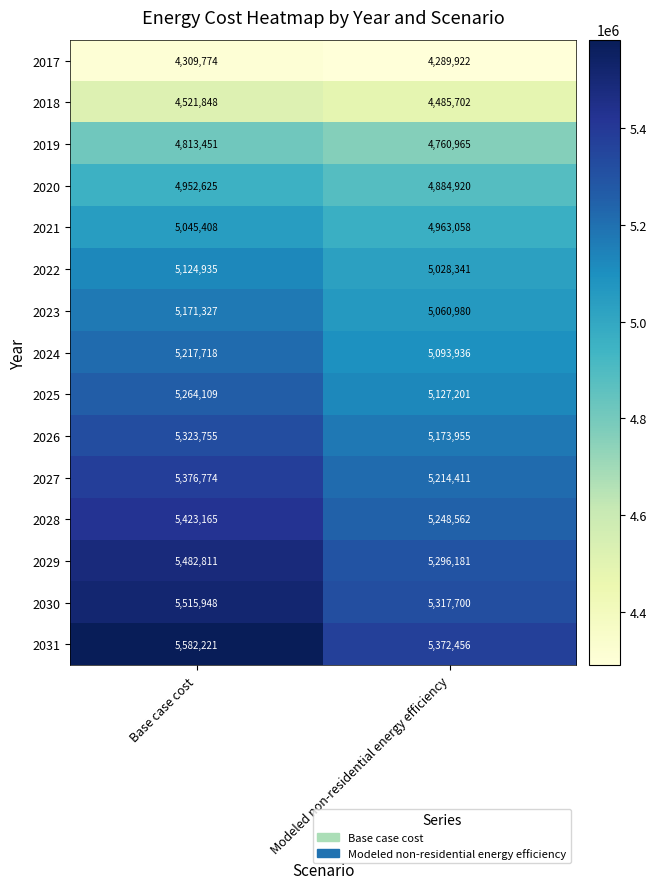

What is the spread (max minus min) of values at Base case cost?

1272447